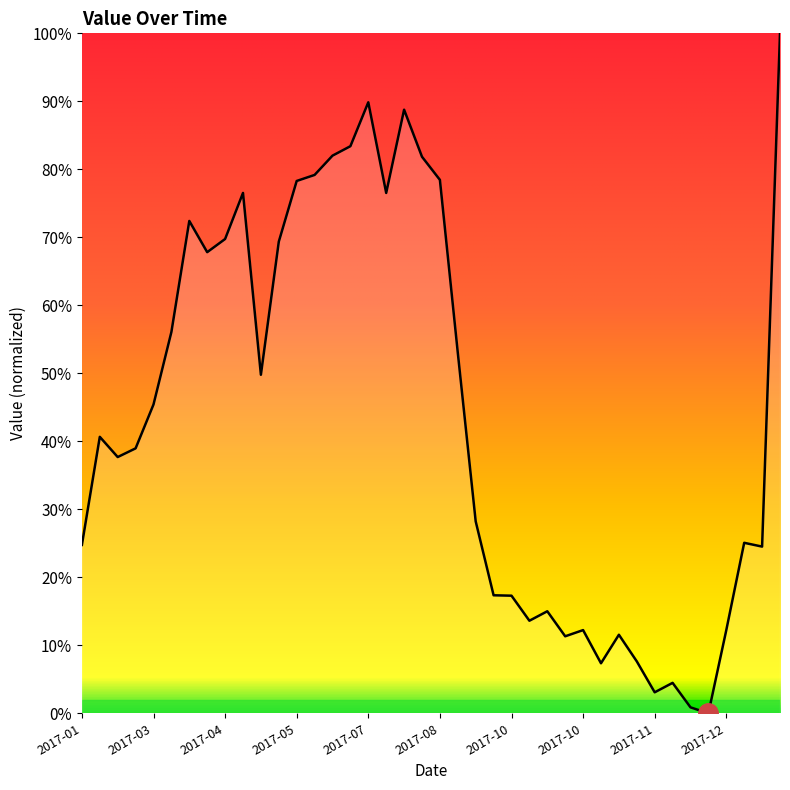

Where is the first local minimum?

2017-02-18